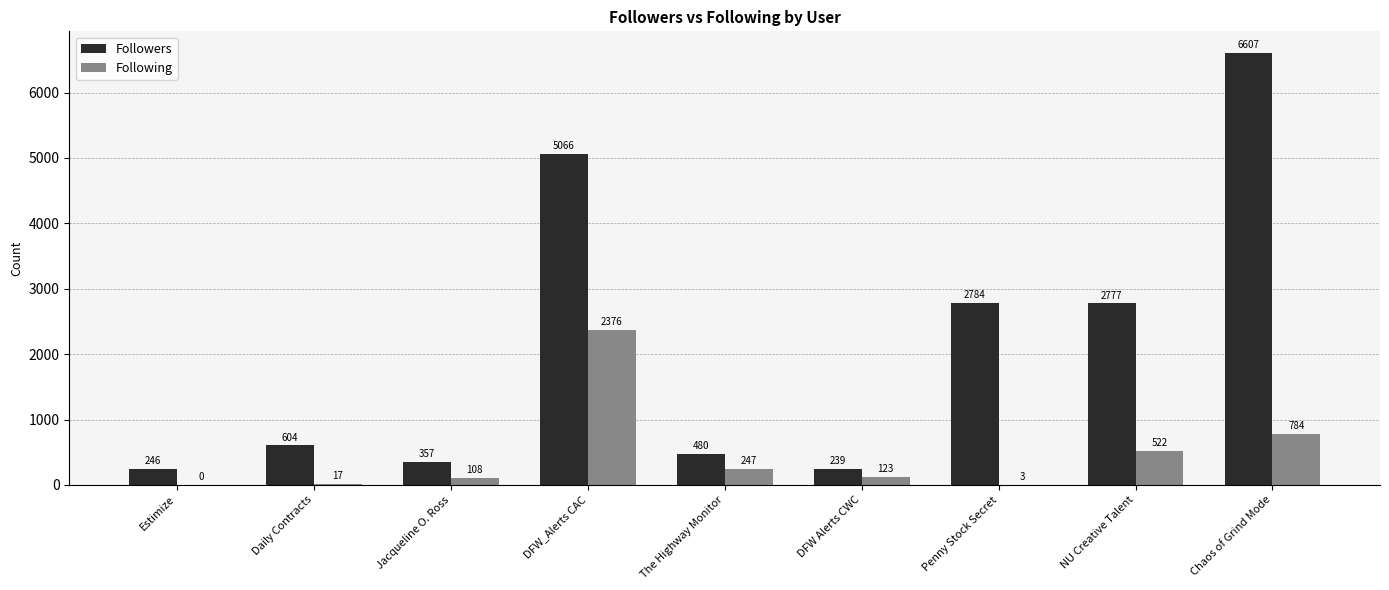

What is the maximum value shown in the chart?

6607